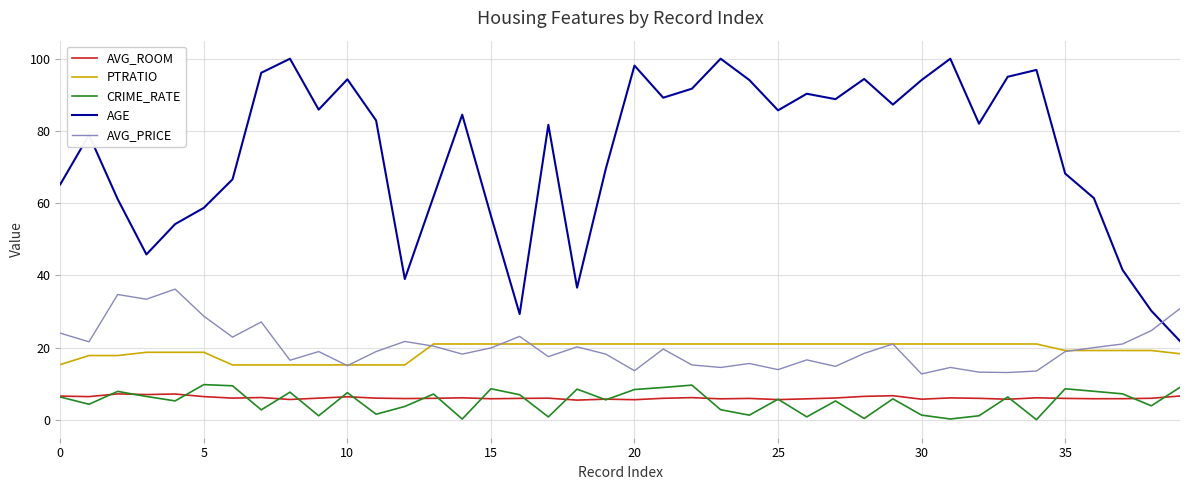

True or false: PTRATIO and AVG_ROOM cross at least once.

False